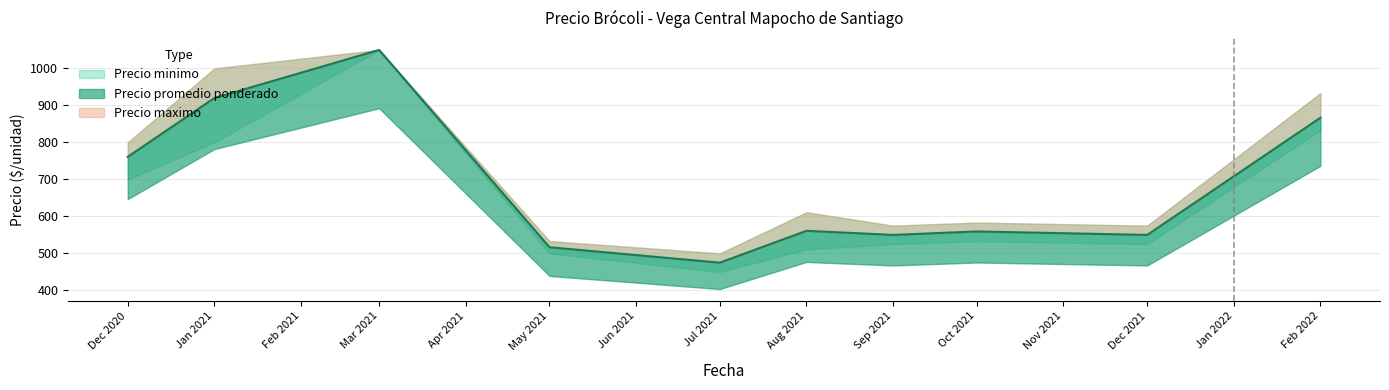

True or false: Precio promedio ponderado and Precio maximo intersect in this chart.

False